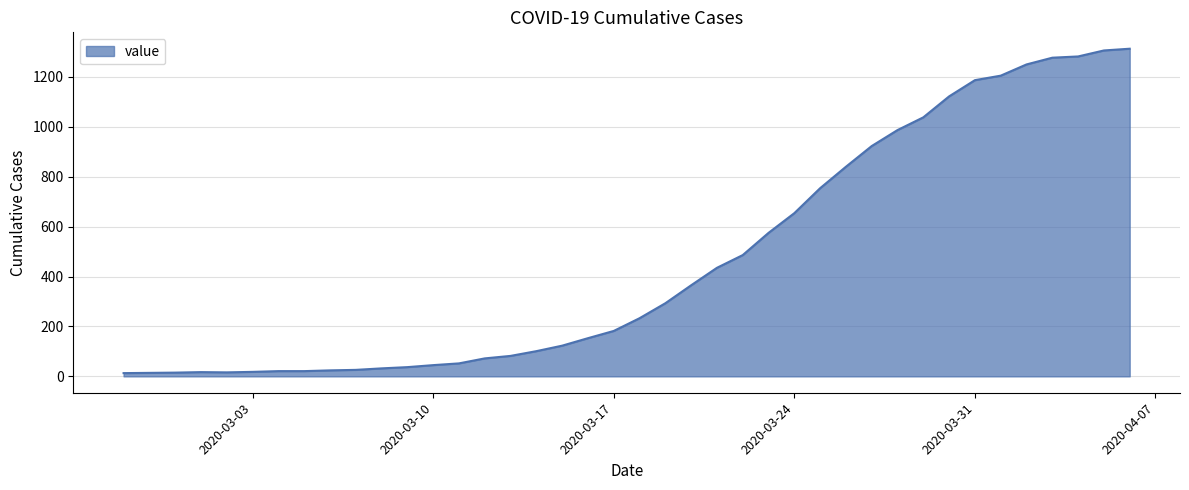

What is the greatest value displayed?

1313